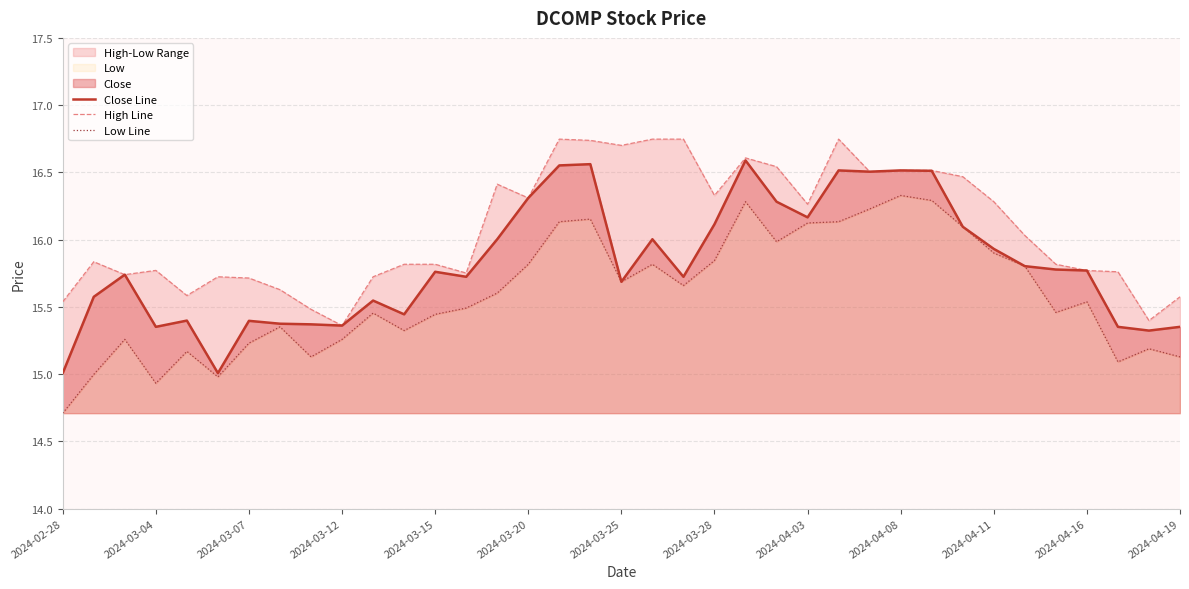

At 23, list the series in order from largest to smallest.

High Line, Close Line, Low Line